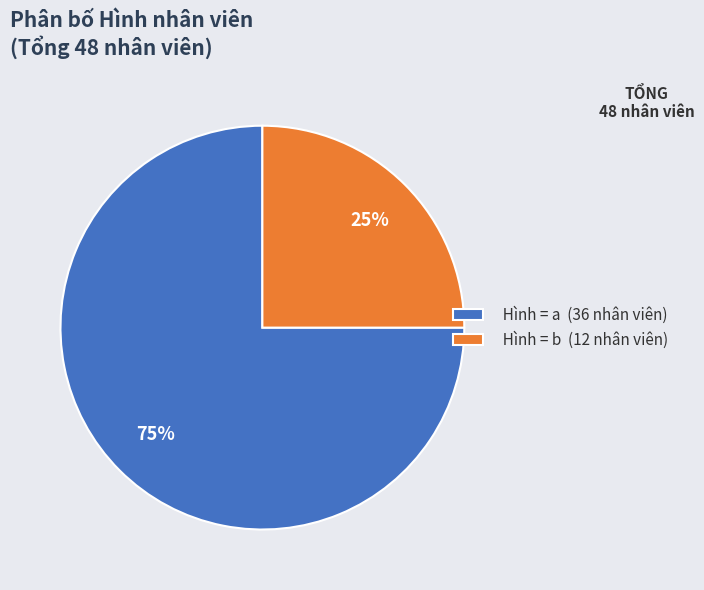

Which has a higher value, Hình = b (12 nhân viên) or Hình = a (36 nhân viên)?

Hình = a (36 nhân viên)